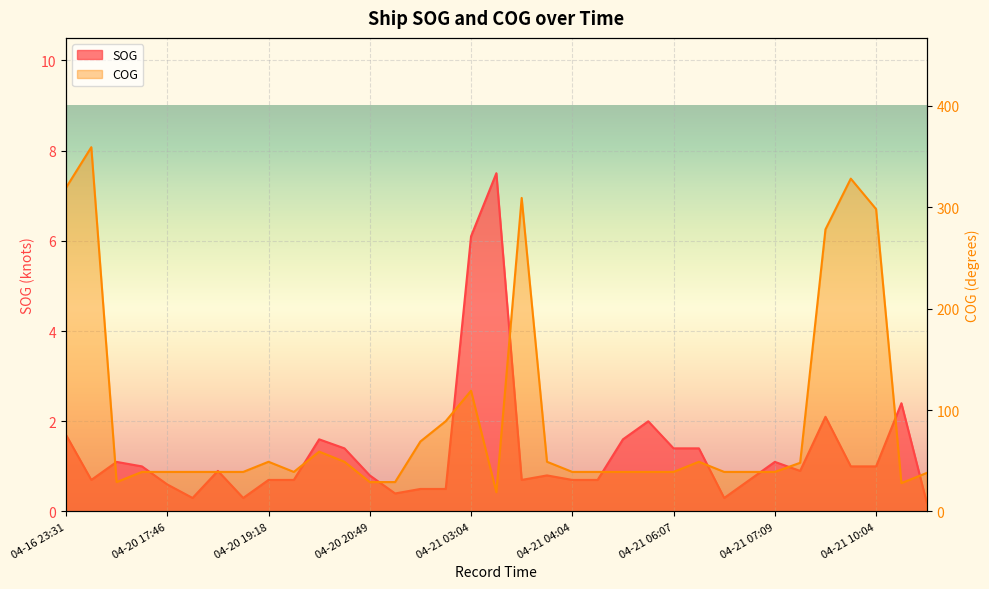

True or false: SOG has more than 2 interior local peaks.

True